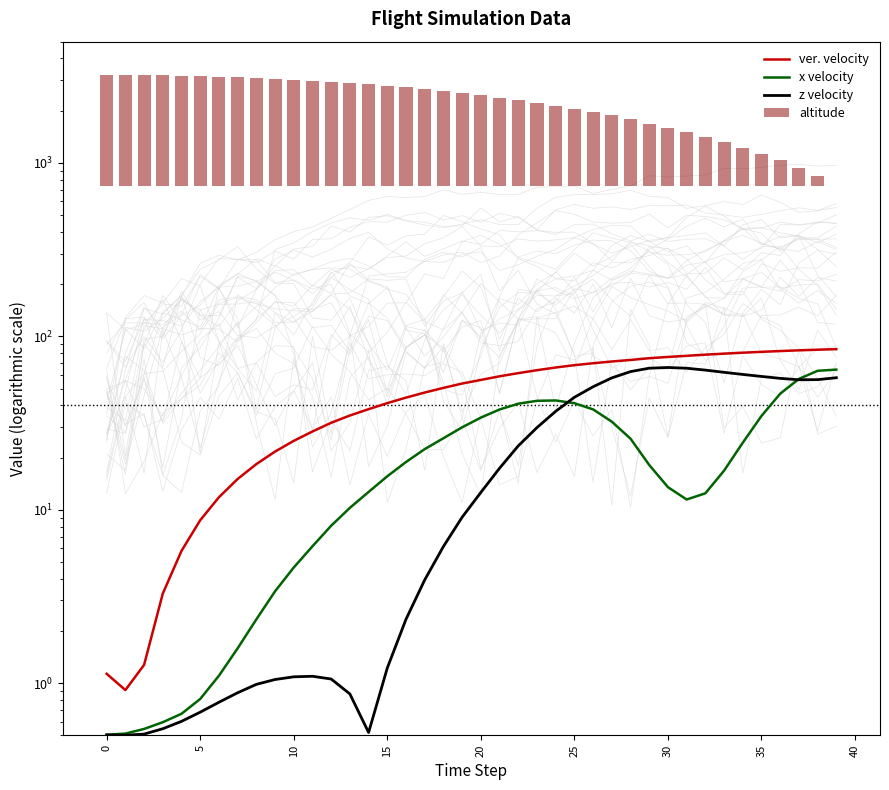

True or false: ver. velocity has a value of 24.3 at 19.

False